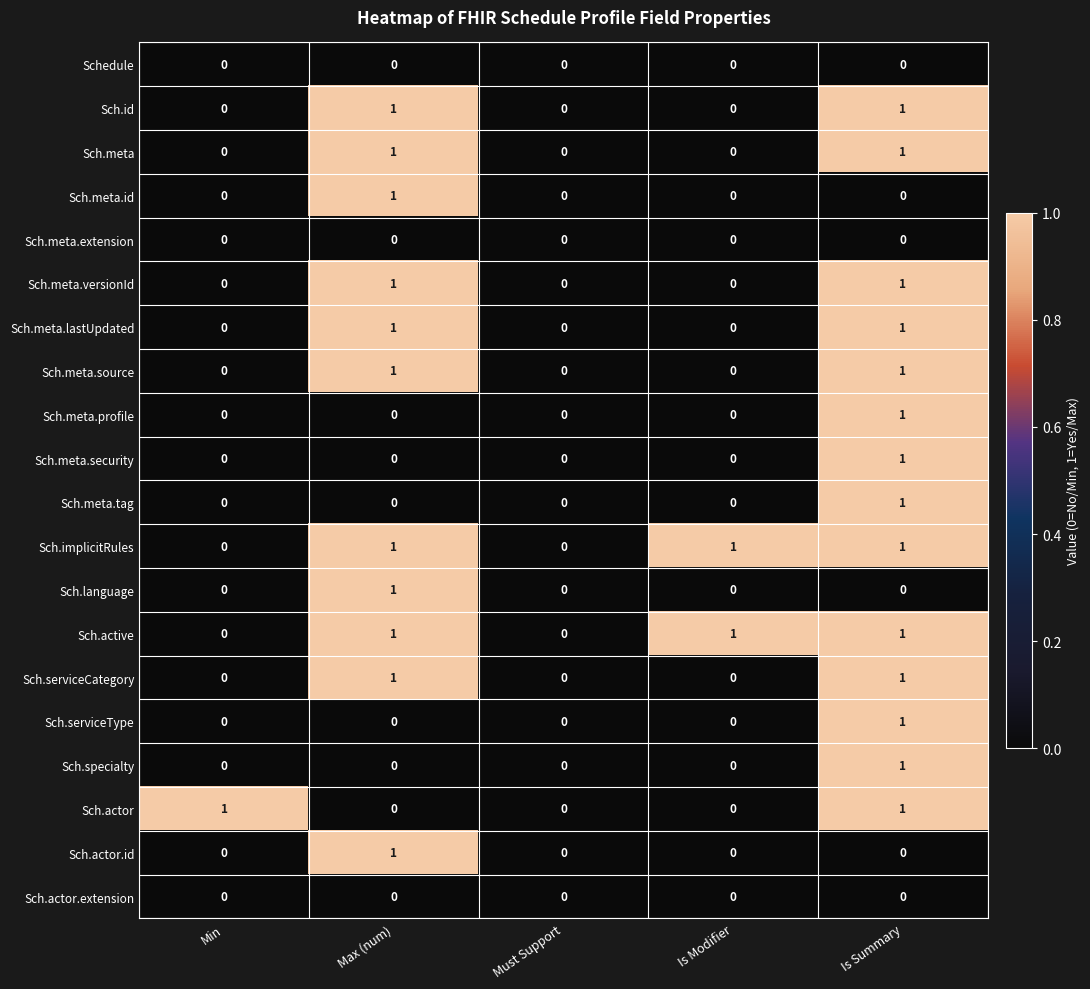

Is it true that Sch.actor equals 1 at Is Summary?

True